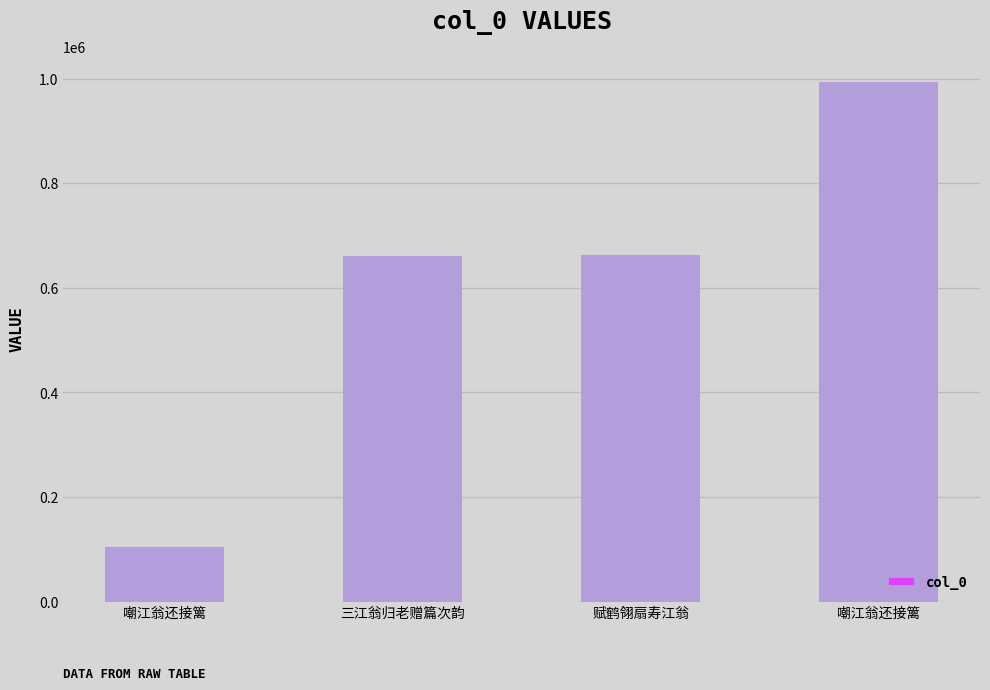

Are the bars grouped side by side (vs. stacked)?

No